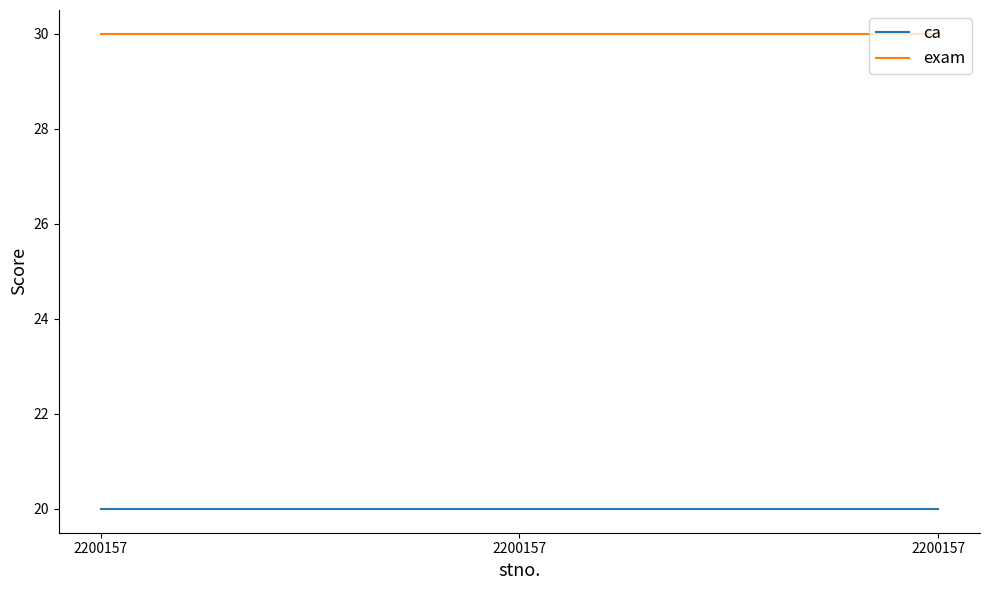

How many series are shown in this chart?

2